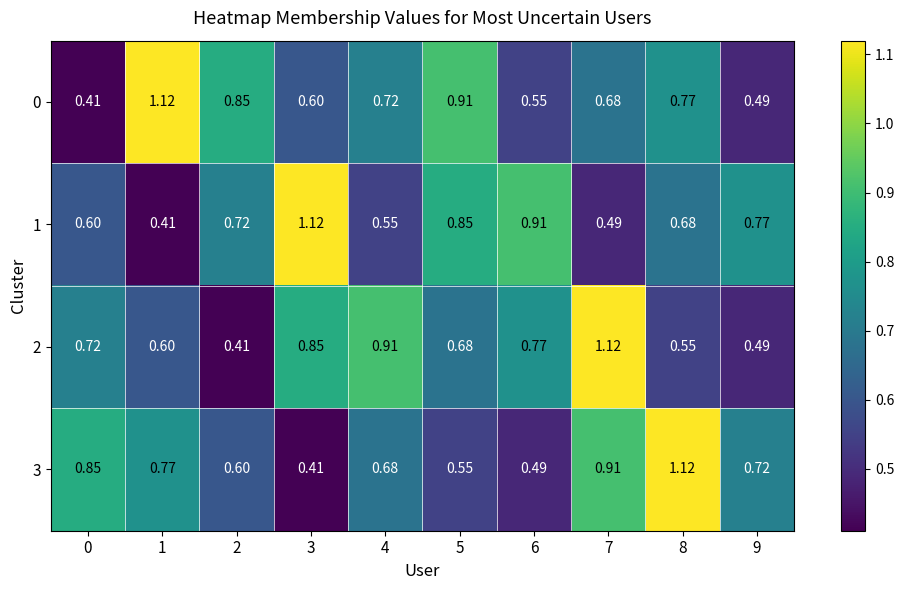

Is the value of 0 at 5 greater than the value of 1 at 5?

Yes